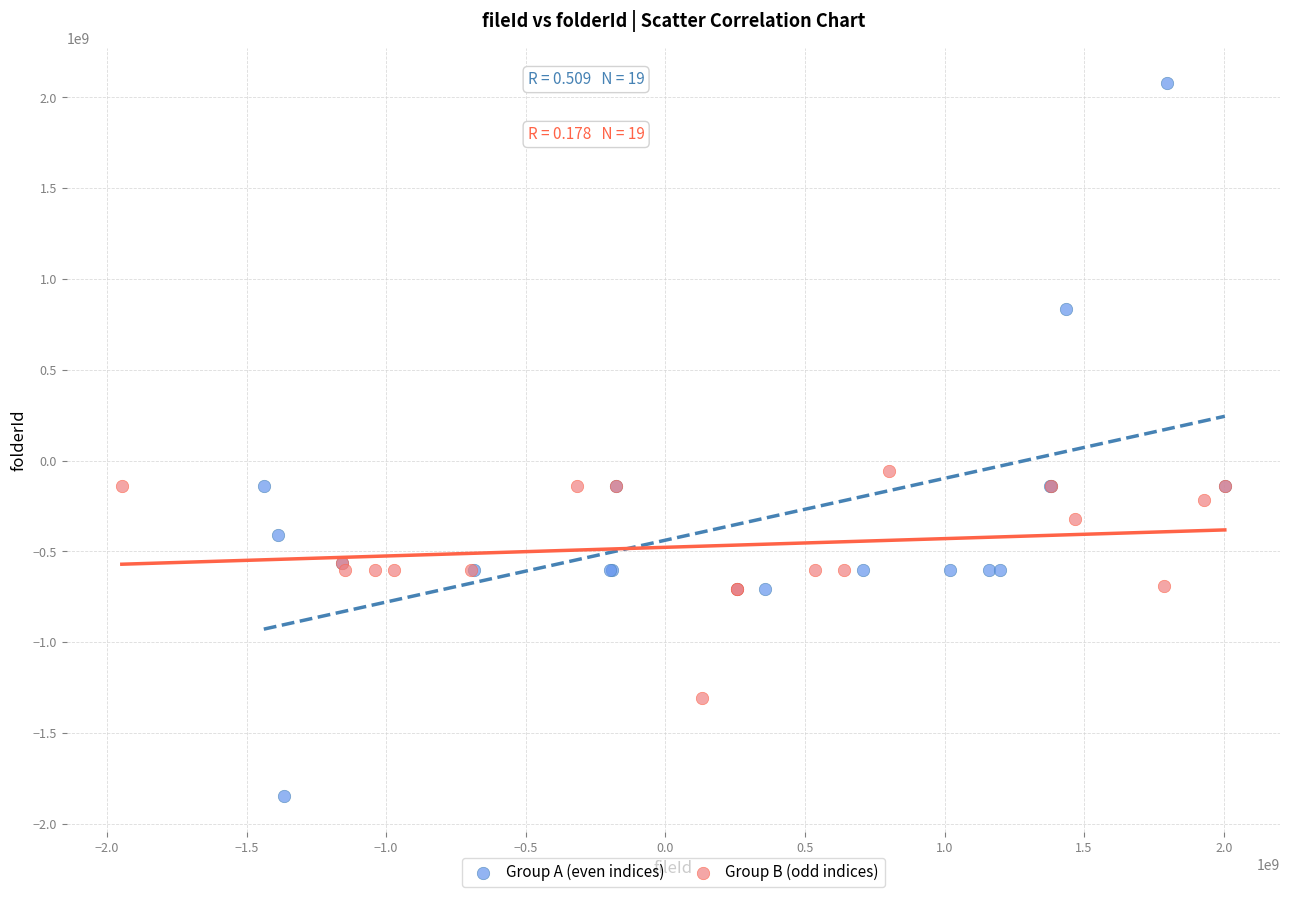

What are all the series names shown in the legend?

Group A (even indices), Group B (odd indices)